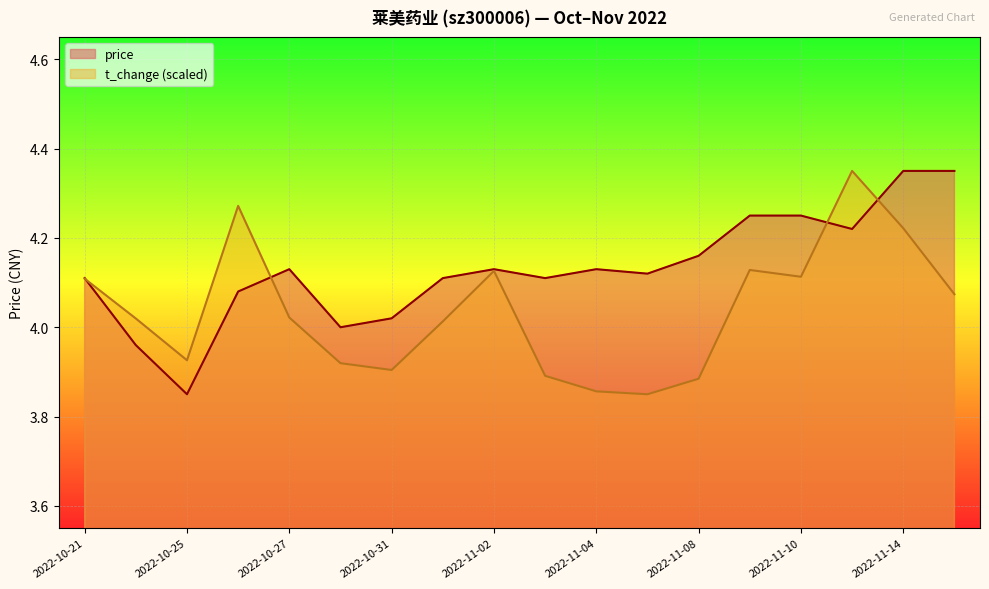

True or false: t_change has more than 1 interior local peaks.

True